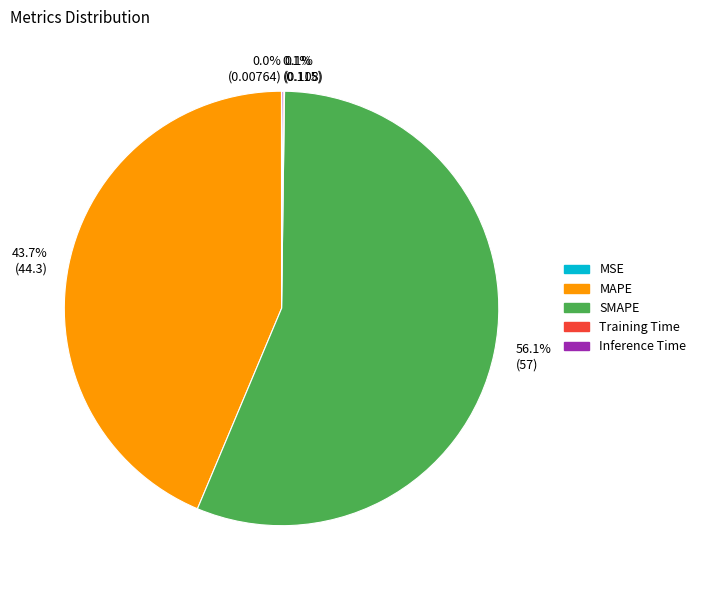

Which category has the biggest portion of the pie?

SMAPE